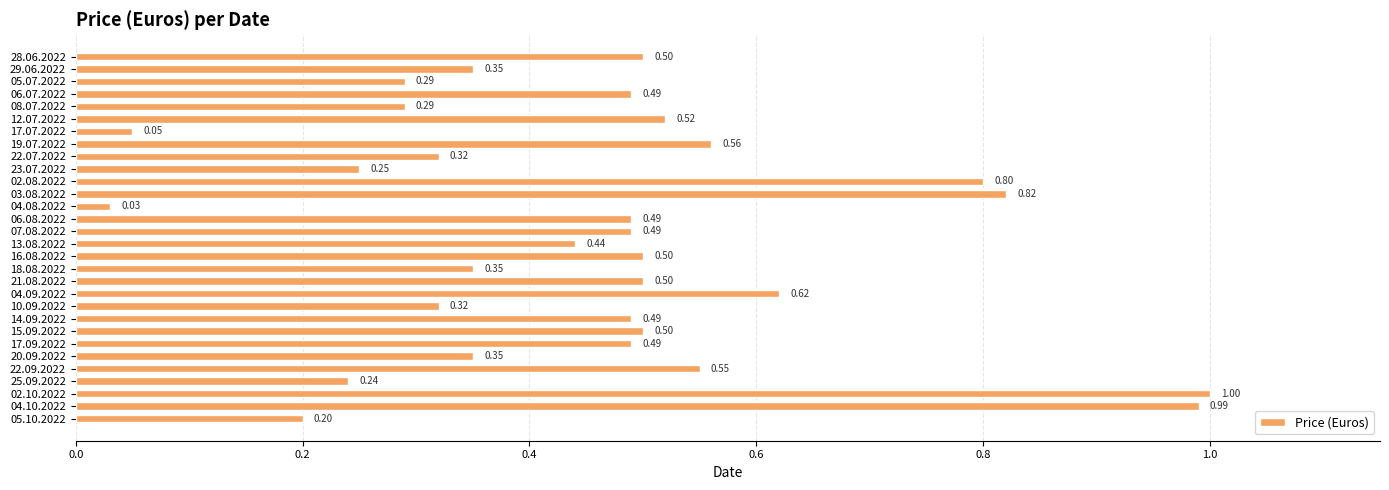

What is the sum of all values?

13.8